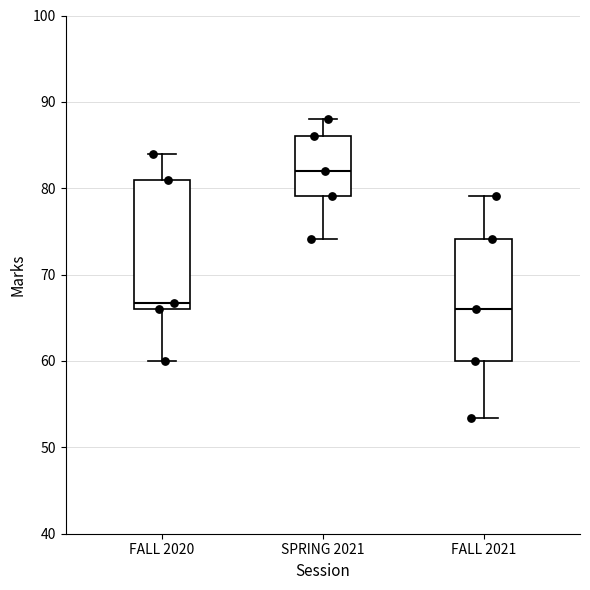

Reading left to right, read every box against the y-axis: the position of its median line, the range the box covers, and the ends of its whiskers. The values are not printed on the chart, so give them approximately, as read against the axis.

FALL 2020: median 67, box 66 to 81, whiskers 60 to 84
SPRING 2021: median 82, box 79 to 86, whiskers 74 to 88
FALL 2021: median 66, box 60 to 74, whiskers 53 to 79